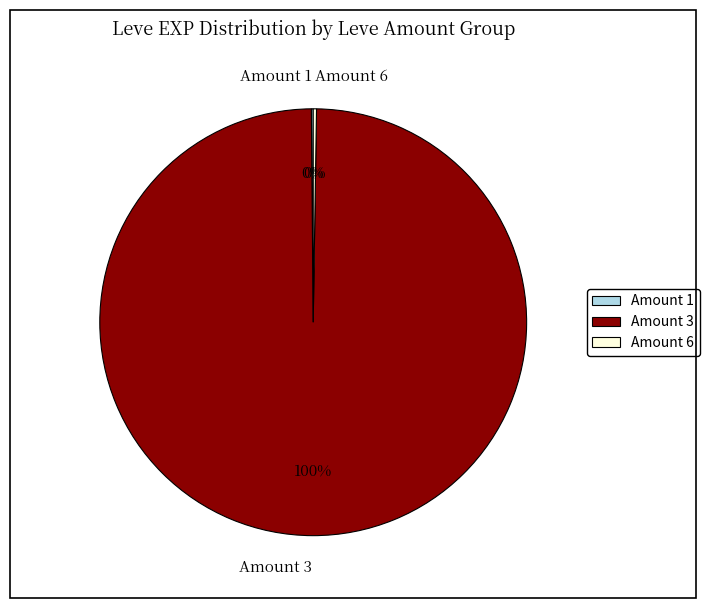

To the nearest percent, what percentage of the pie is Amount 3?

100%